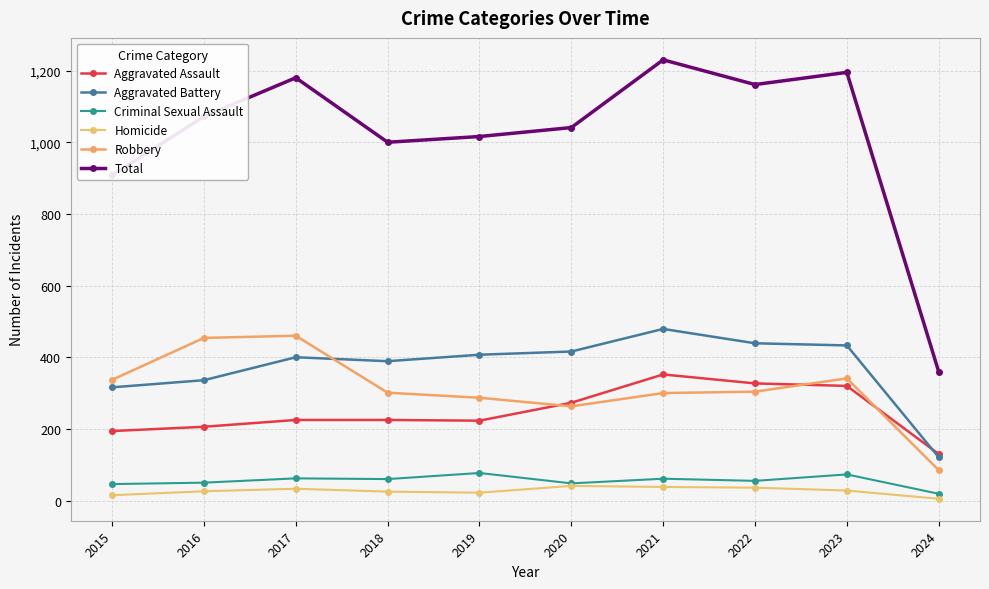

Reading left to right, extract all data points from this chart.

Aggravated Assault: 2015=194	2016=206	2017=225	2018=225	2019=223	2020=273	2021=352	2022=327	2023=320	2024=130
Aggravated Battery: 2015=316	2016=336	2017=400	2018=389	2019=407	2020=416	2021=479	2022=439	2023=433	2024=121
Criminal Sexual Assault: 2015=46	2016=50	2017=62	2018=60	2019=77	2020=48	2021=61	2022=55	2023=73	2024=19
Homicide: 2015=15	2016=26	2017=33	2018=25	2019=22	2020=41	2021=38	2022=36	2023=28	2024=5
Robbery: 2015=337	2016=454	2017=460	2018=301	2019=287	2020=263	2021=300	2022=304	2023=341	2024=85
Total: 2015=908	2016=1072	2017=1180	2018=1000	2019=1016	2020=1041	2021=1230	2022=1161	2023=1195	2024=360